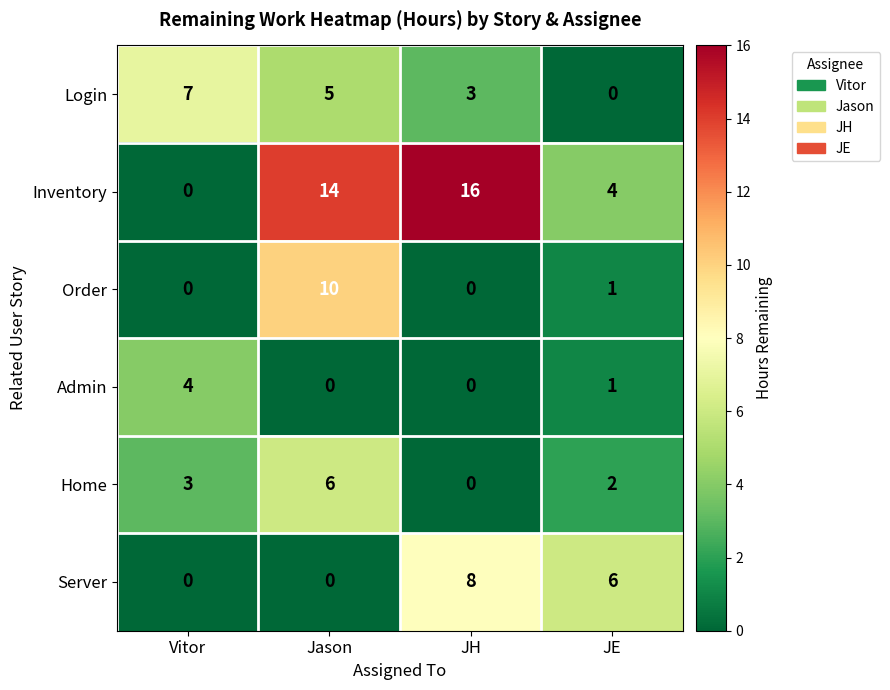

Reading right to left, transcribe all the data shown in this chart.

Login: JE=0	JH=3	Jason=5	Vitor=7
Inventory: JE=4	JH=16	Jason=14	Vitor=0
Order: JE=1	JH=0	Jason=10	Vitor=0
Admin: JE=1	JH=0	Jason=0	Vitor=4
Home: JE=2	JH=0	Jason=6	Vitor=3
Server: JE=6	JH=8	Jason=0	Vitor=0